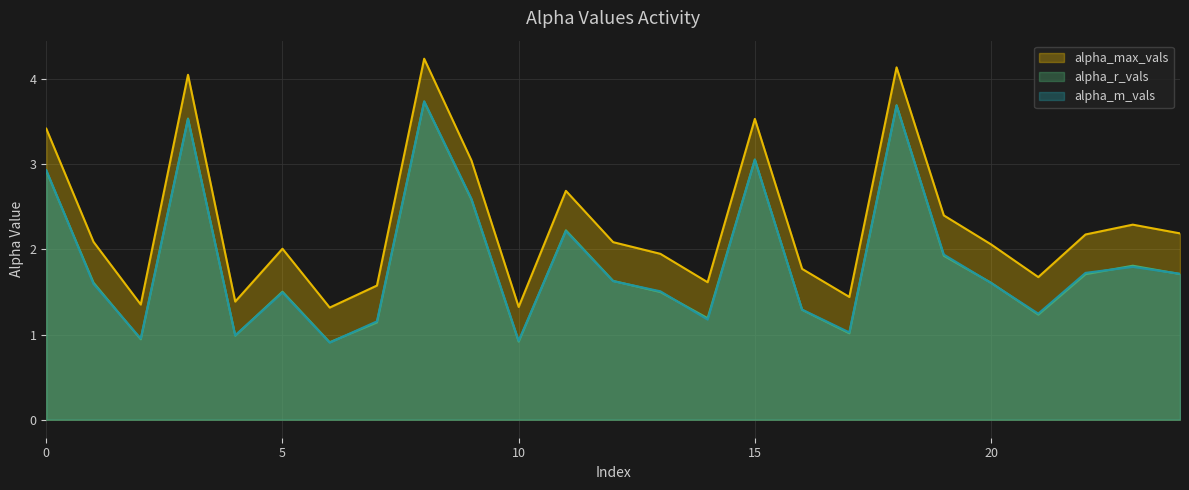

Between 13 and 21, which series saw the biggest shift?

alpha_max_vals